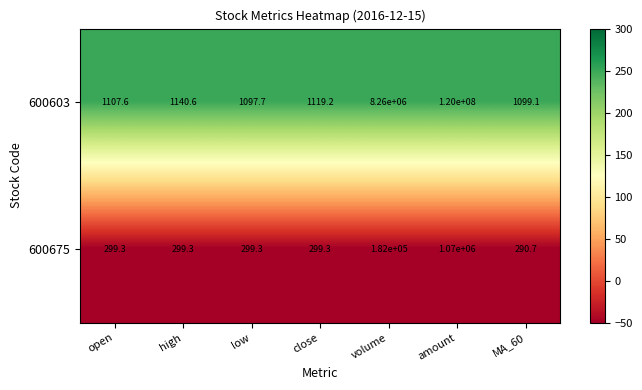

What is the sum of all 600675 values?

1253487.9